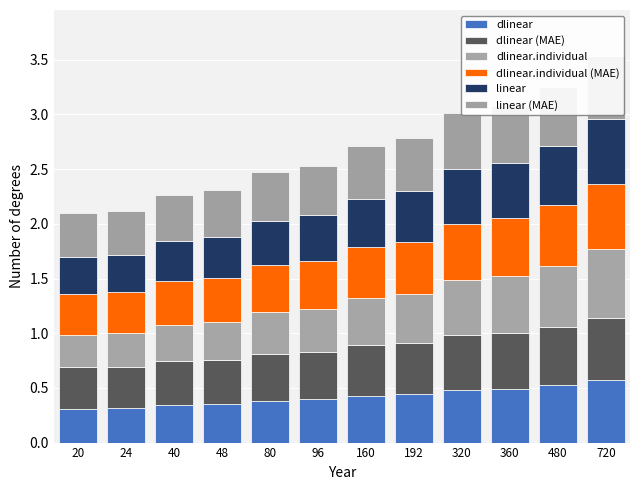

At which label is dlinear.individual (MAE) closest to 0?

20